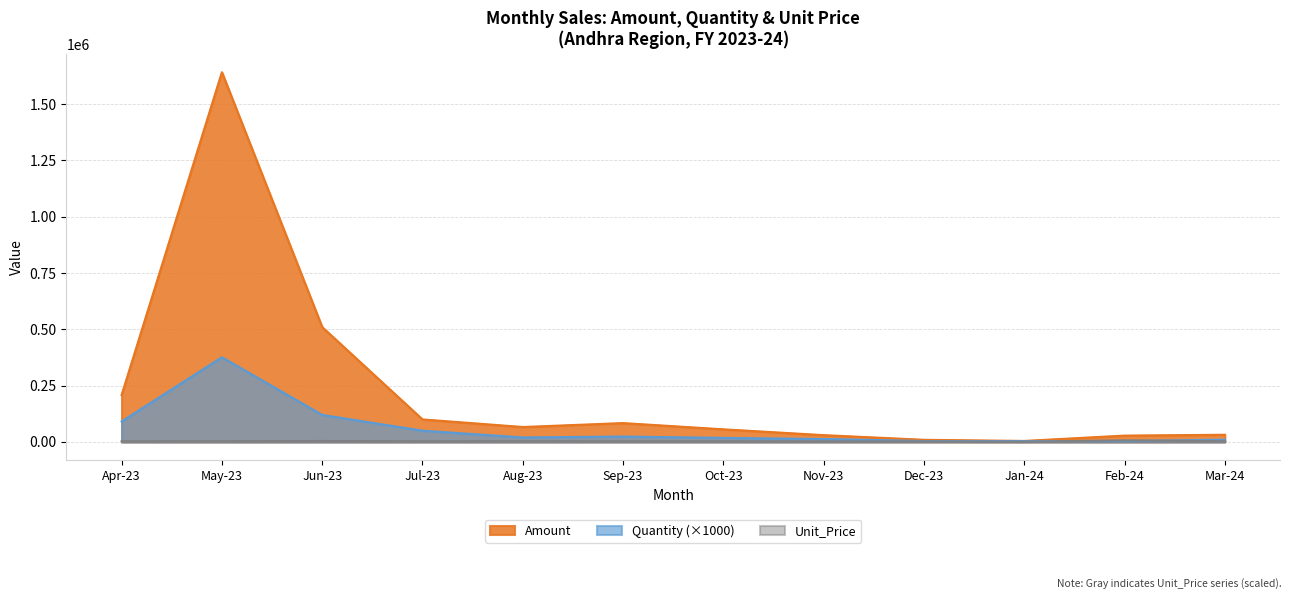

How many interior local peaks (higher than both neighbors) does the data have?

2